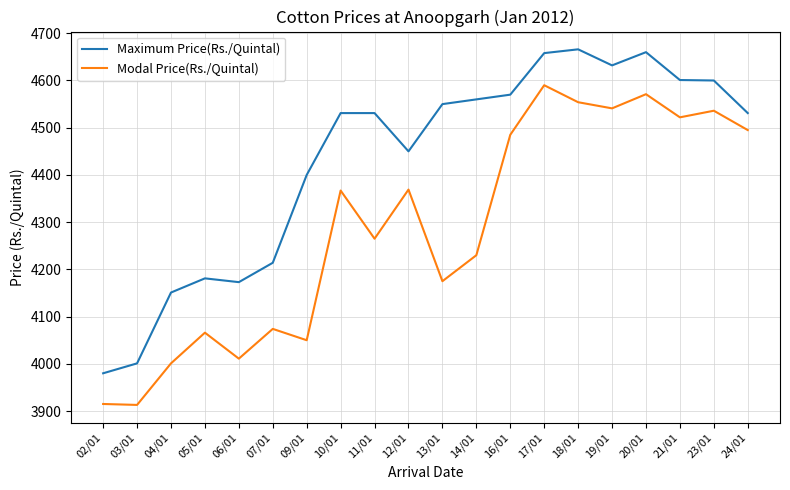

Is the value of Modal Price(Rs./Quintal) at 13/01 greater than the value of Maximum Price(Rs./Quintal) at 23/01?

No